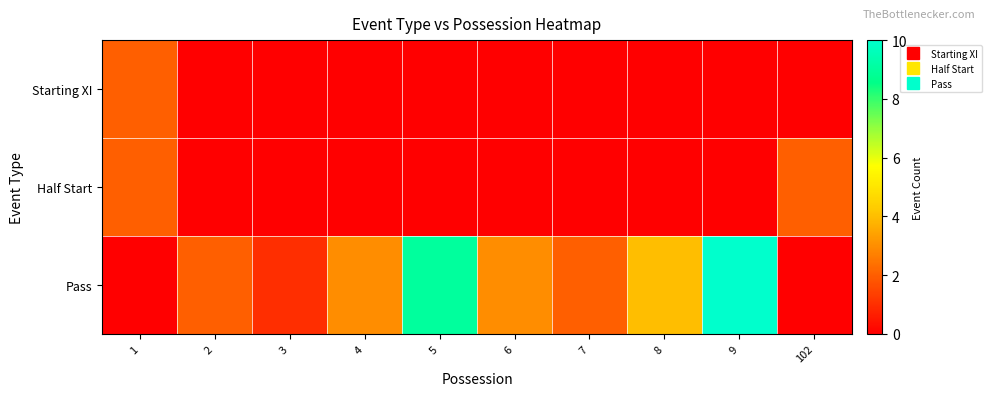

At which category is the sum across all series the highest?

9